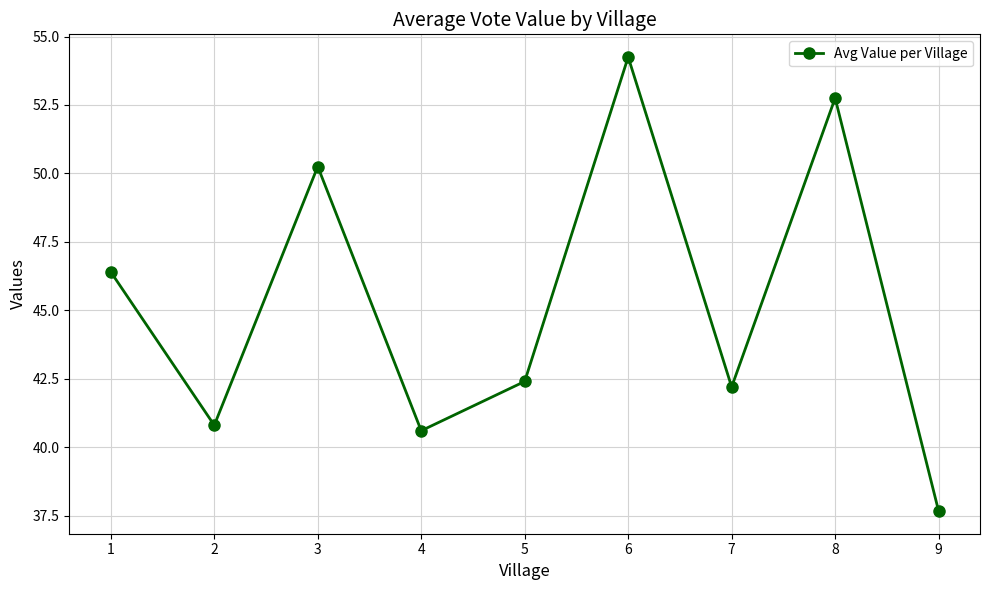

What is the approximate value at 5?

42.4